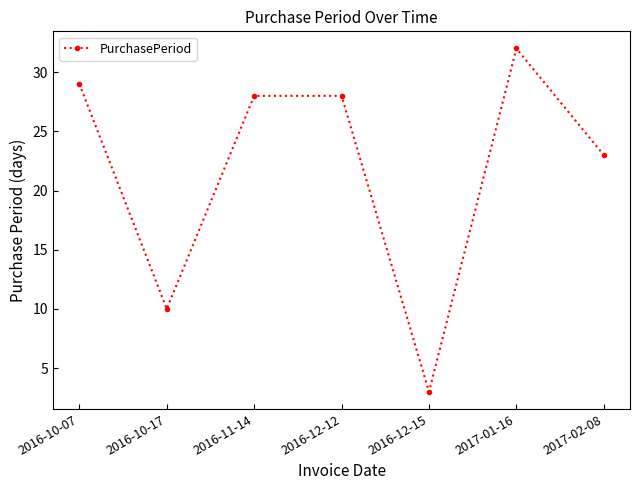

At which label is the value closest to 17?

2017-02-08